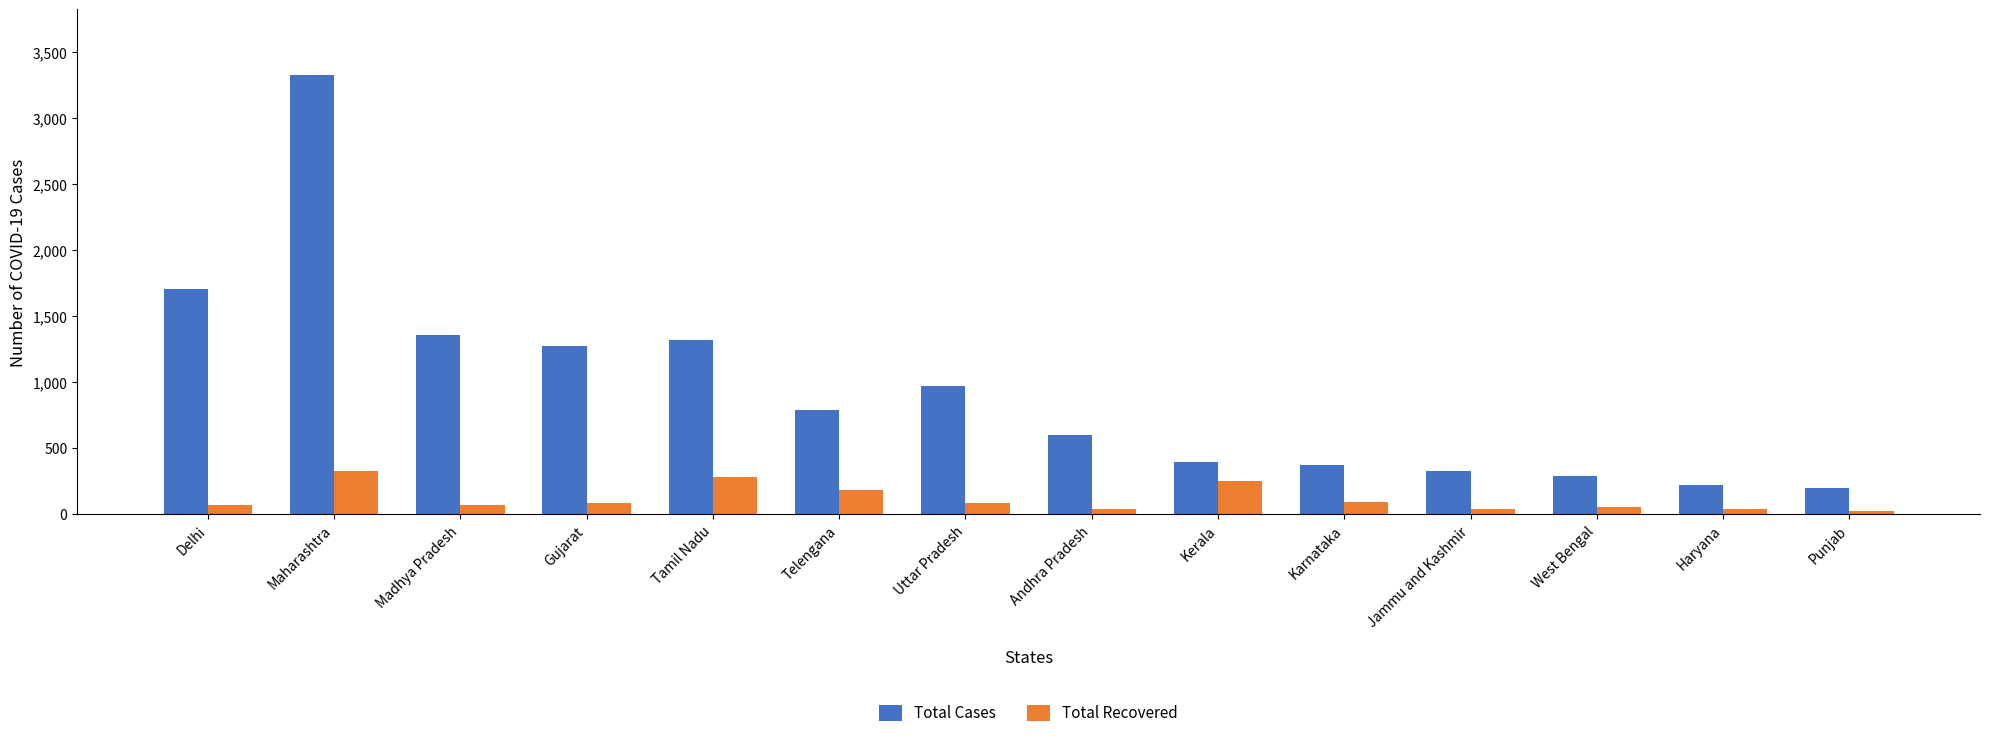

What is the value of the Total Recovered bar at the 3rd from the left?

69